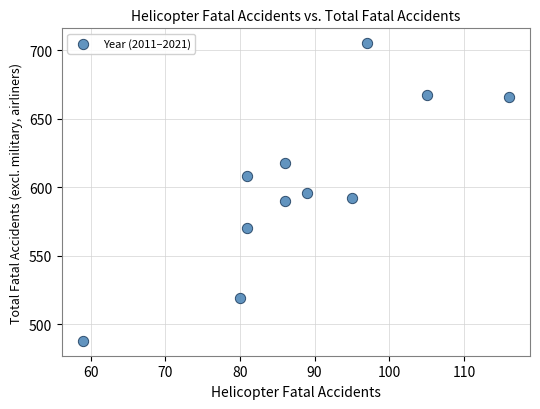

What is the average Y value?

602